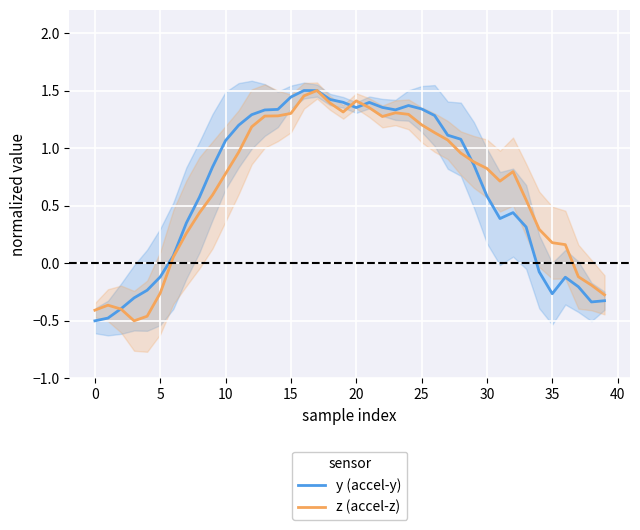

How many values in y (accel-y) are below zero?

12